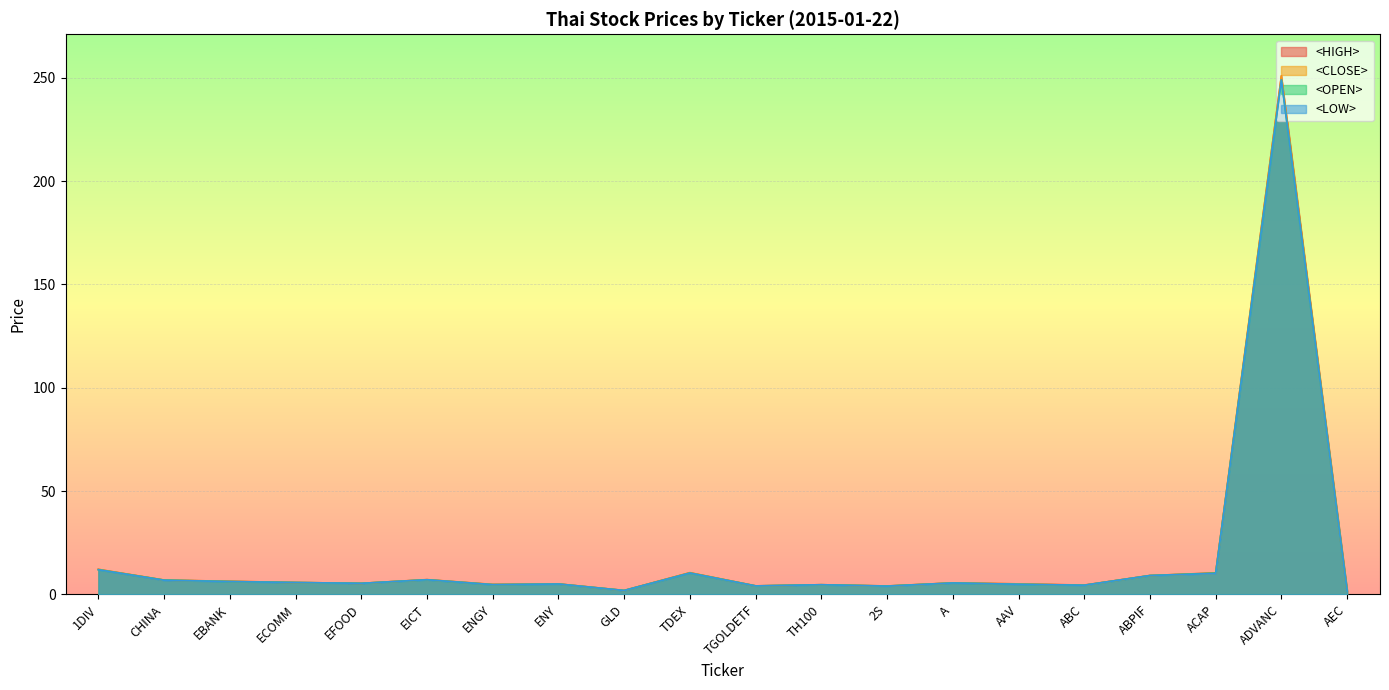

Is the value of <LOW> at GLD greater than the value of <OPEN> at EBANK?

No